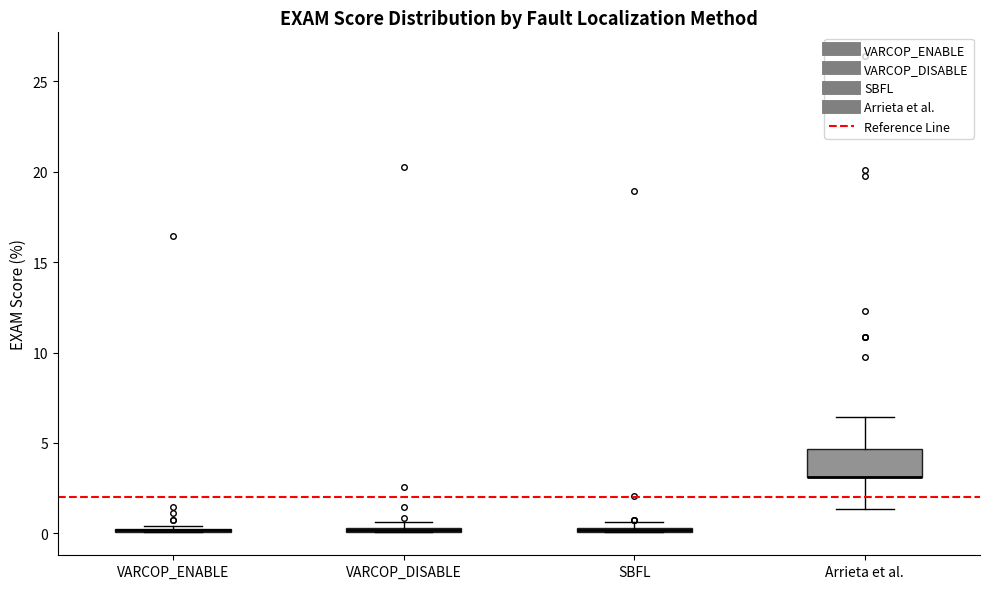

Where does the upper whisker of the box for Arrieta et al. end on the y-axis? The values are not printed on the chart, so give them approximately, as read against the axis.

6.5